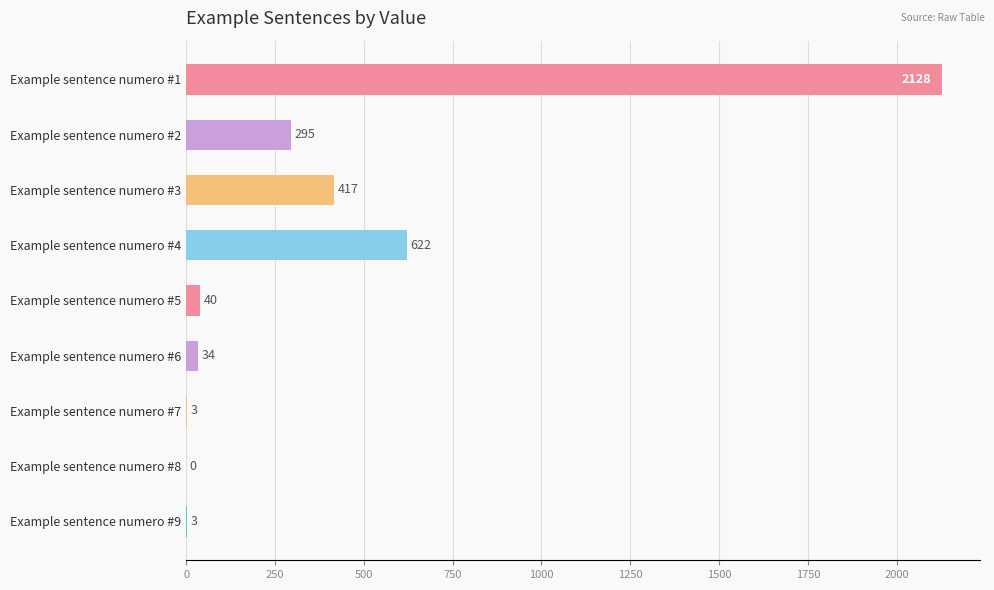

Reading top to bottom, extract all data points from this chart.

Example sentence numero #1=2128	Example sentence numero #2=295	Example sentence numero #3=417	Example sentence numero #4=622	Example sentence numero #5=40	Example sentence numero #6=34	Example sentence numero #7=3	Example sentence numero #8=0	Example sentence numero #9=3